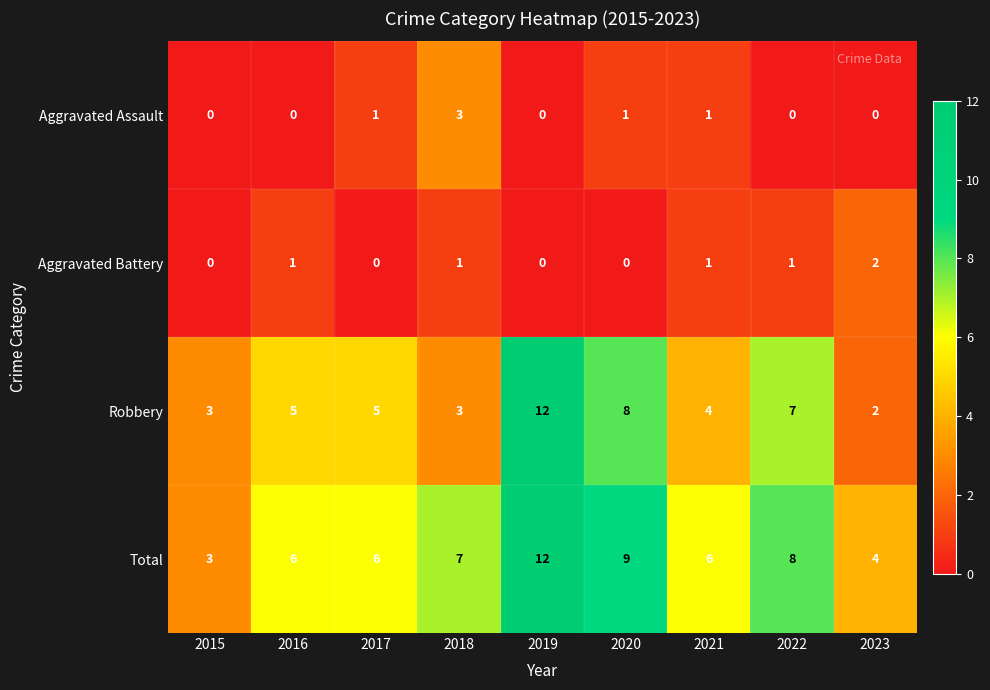

What is the spread (max minus min) of values at 2015?

3